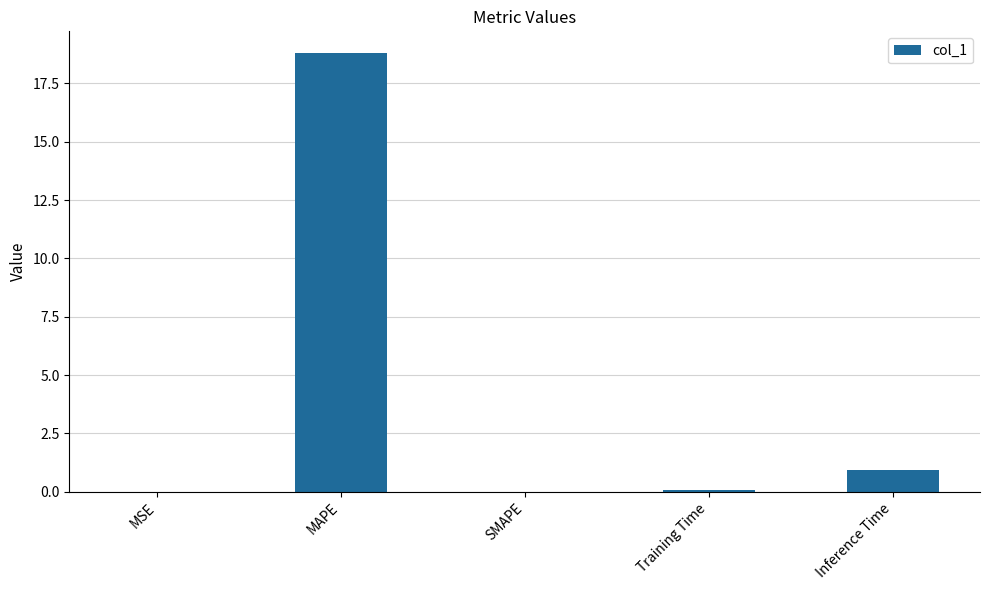

What value does the data have at Training Time?

0.1